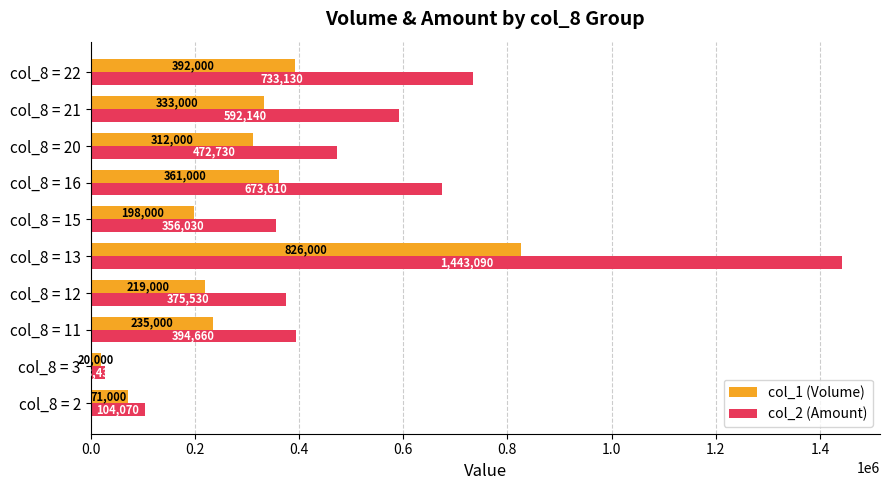

Rank the series by their maximum value, from highest to lowest.

col_2 (Amount), col_1 (Volume)